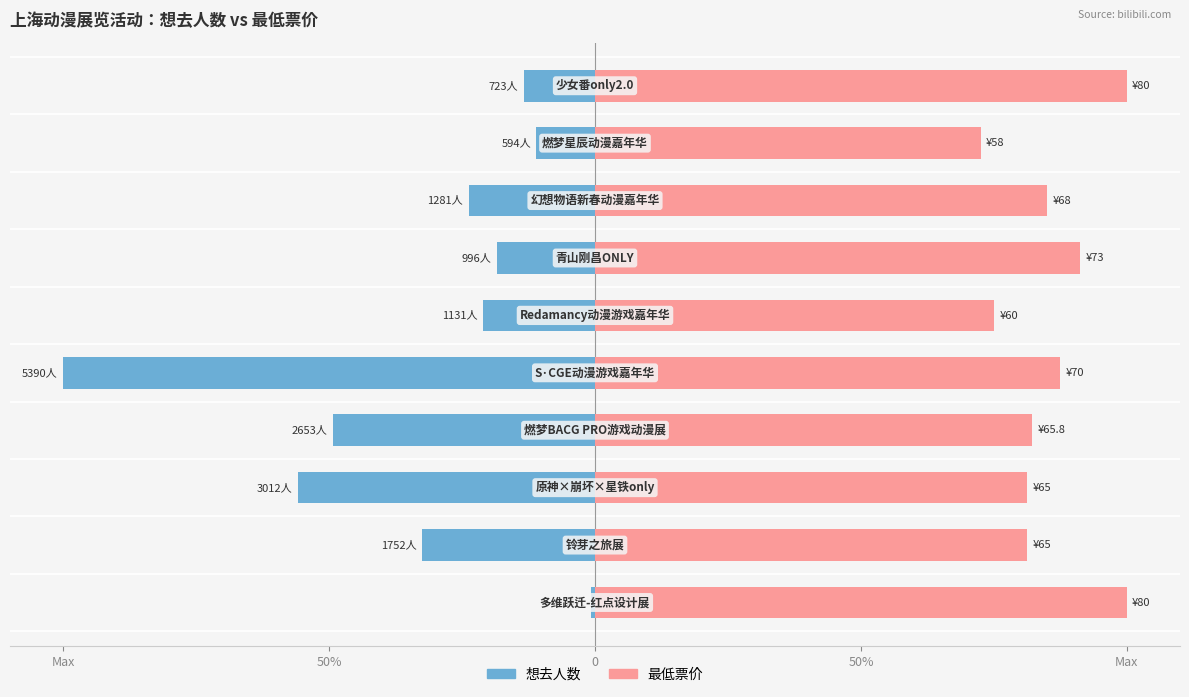

Are the bars grouped side by side (vs. stacked)?

Yes